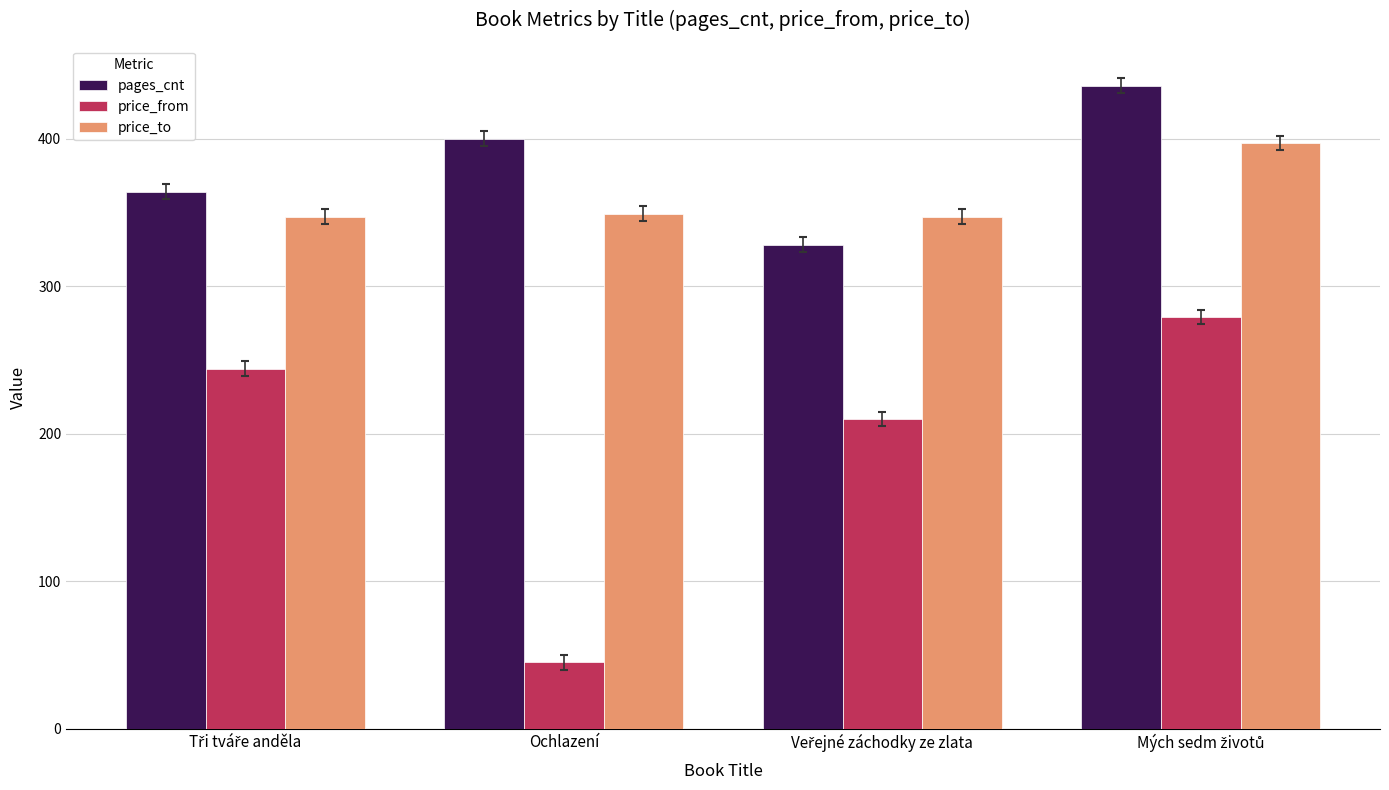

Reading right to left, extract all data points from this chart.

pages_cnt: 436	328	400	364
price_from: 279	210	45	244
price_to: 397	347	349	347